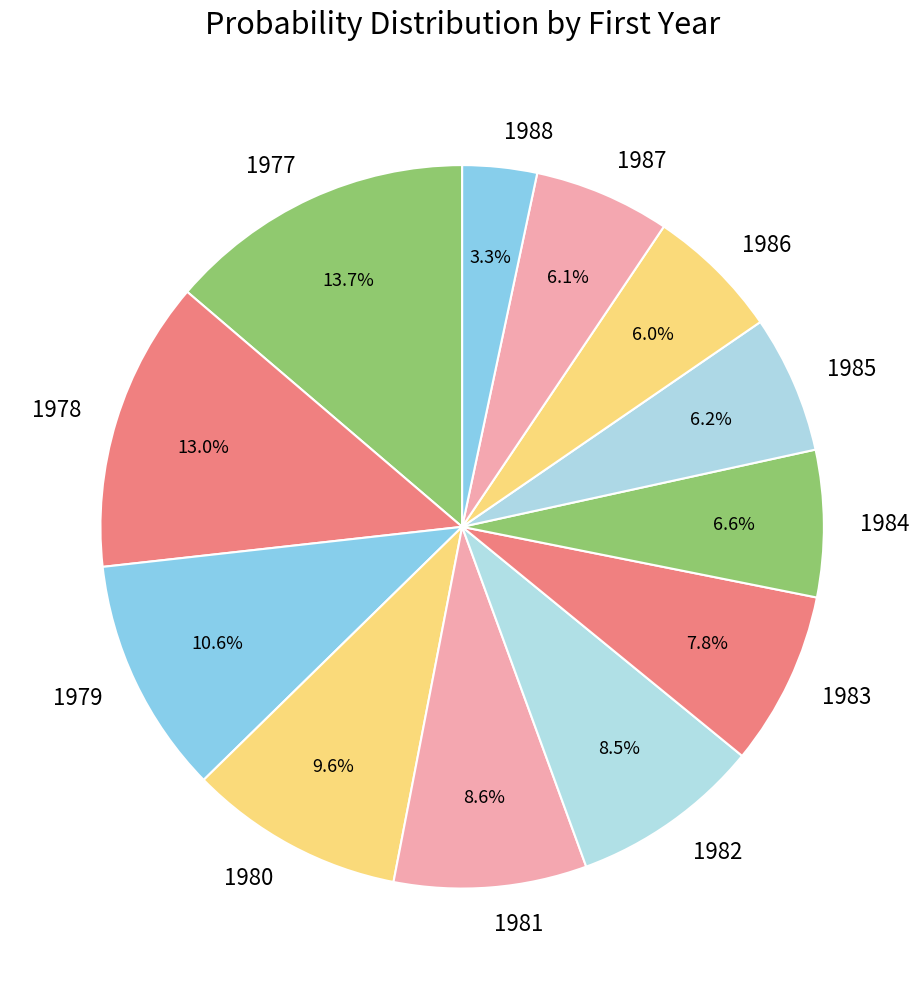

To the nearest percent, what portion does 1978 represent?

13%